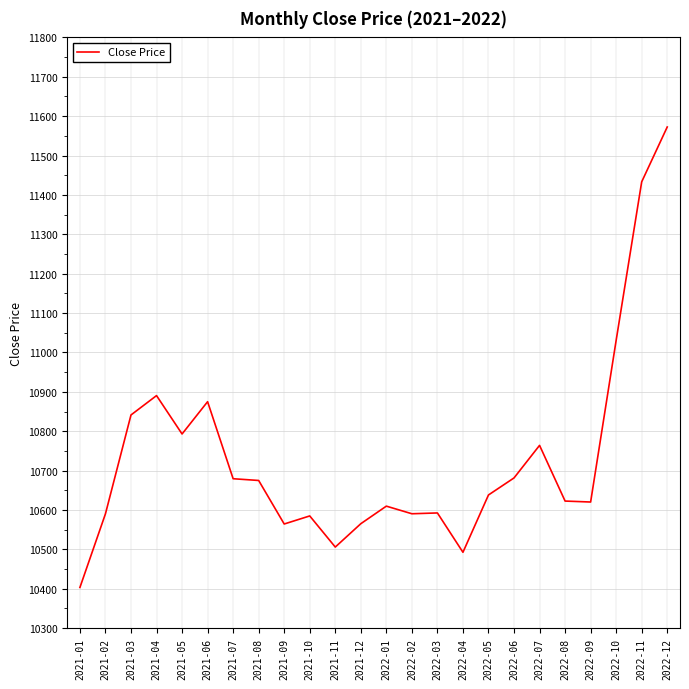

At which category does the chart reach its minimum across all series?

2021-01